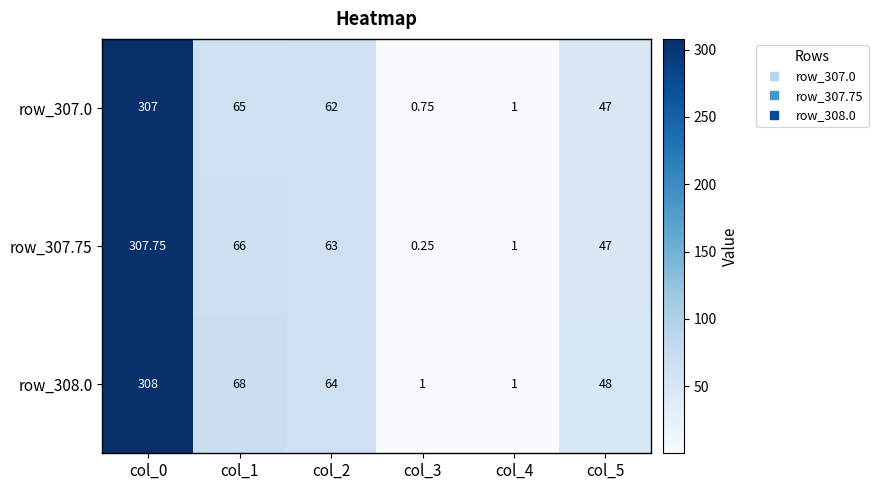

Is the value of row_307.0 at col_0 greater than the value of row_307.75 at col_0?

No